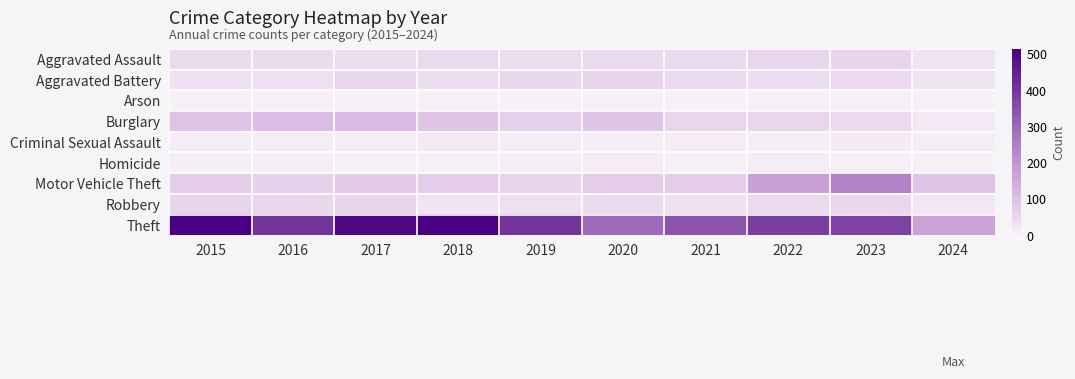

Count the number of data series in this chart.

9